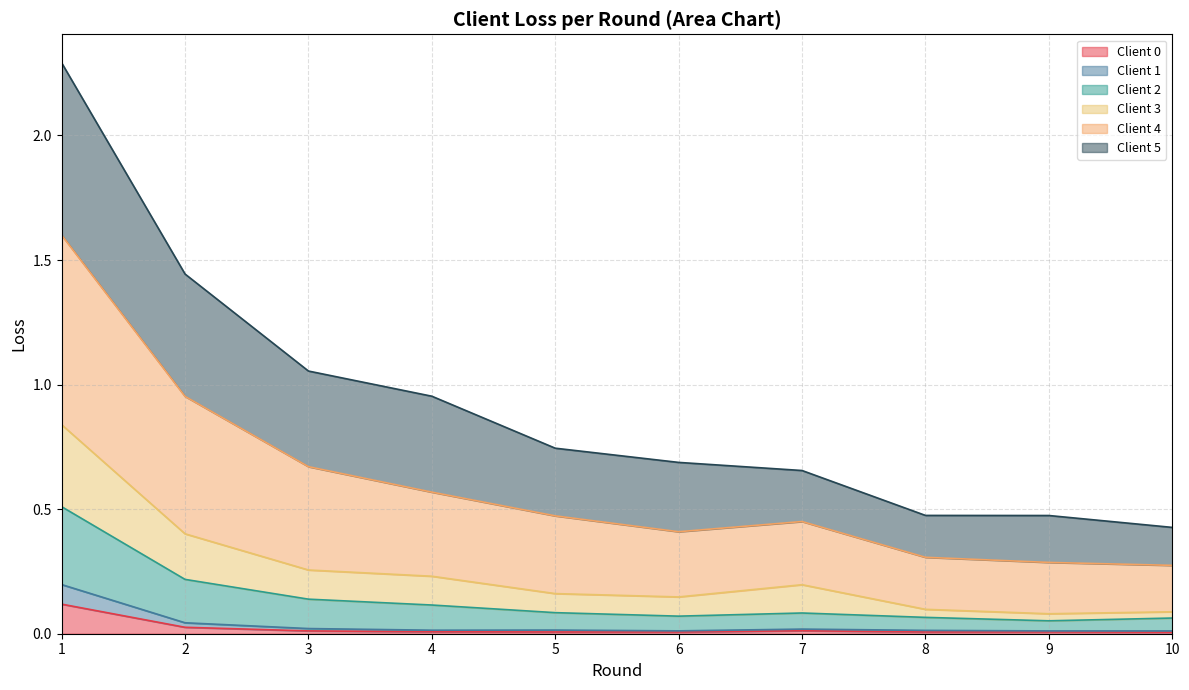

True or false: Client 1 has more than 1 interior local peaks.

True